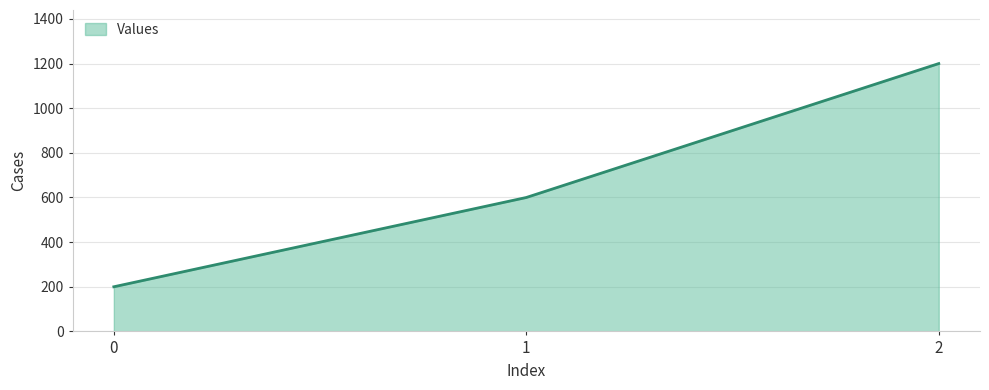

What is the change in value from 0 to 1?

+400